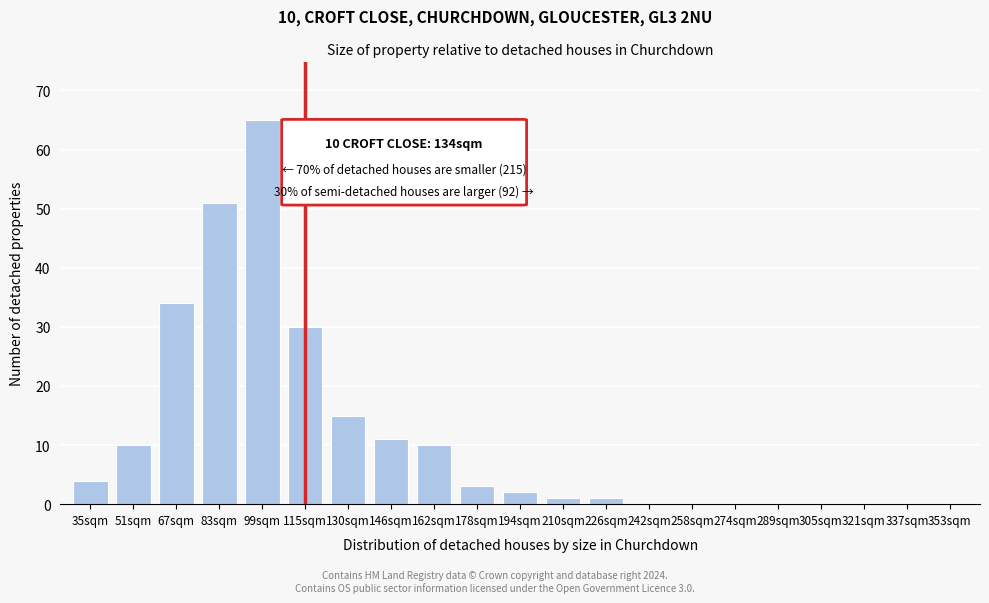

Reading left to right, what are all the values shown in this chart?

35sqm=4	51sqm=10	67sqm=34	83sqm=51	99sqm=65	115sqm=30	130sqm=15	146sqm=11	162sqm=10	178sqm=3	194sqm=2	210sqm=1	226sqm=1	242sqm=0	258sqm=0	274sqm=0	289sqm=0	305sqm=0	321sqm=0	337sqm=0	353sqm=0